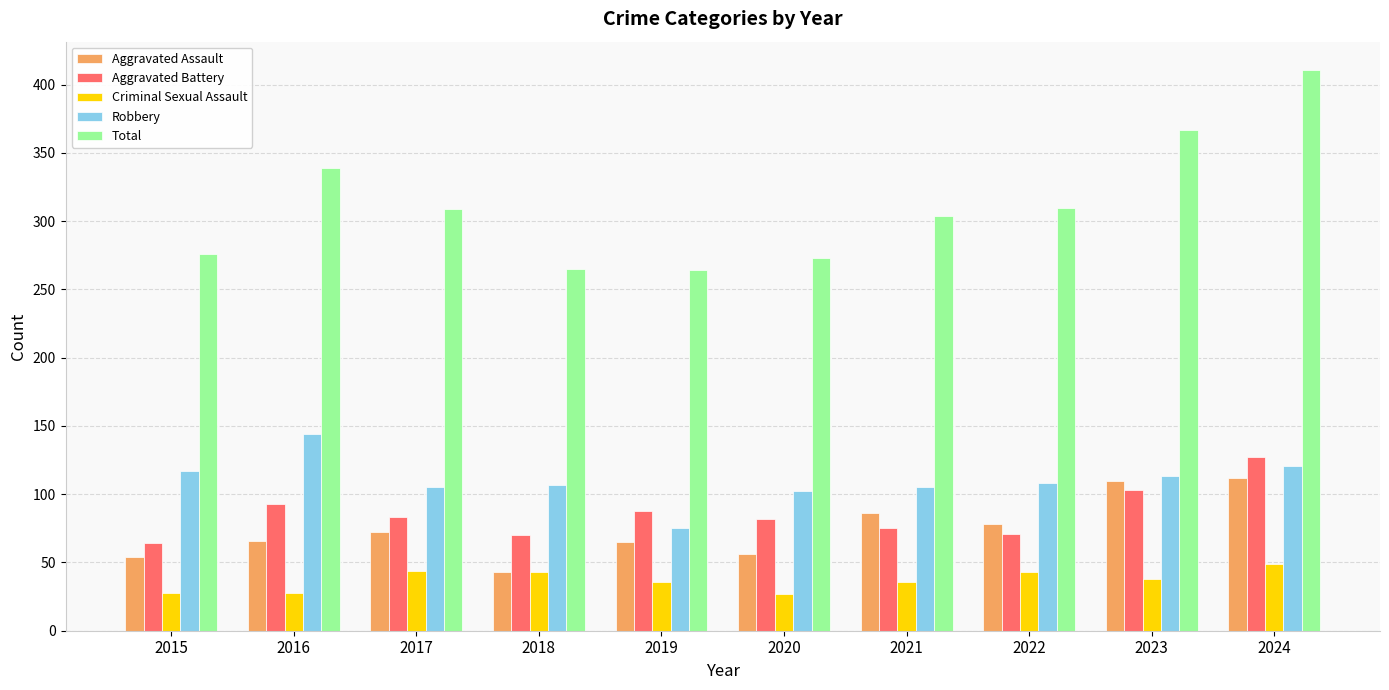

How many bars are there in total?

50